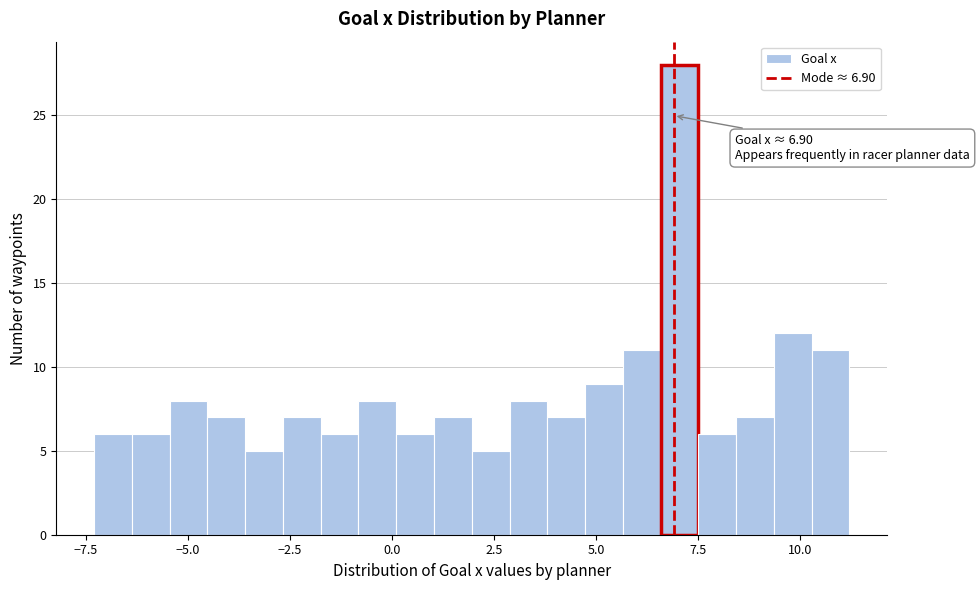

Read against the x-axis, roughly where is the centre of the tallest bar?

7.0